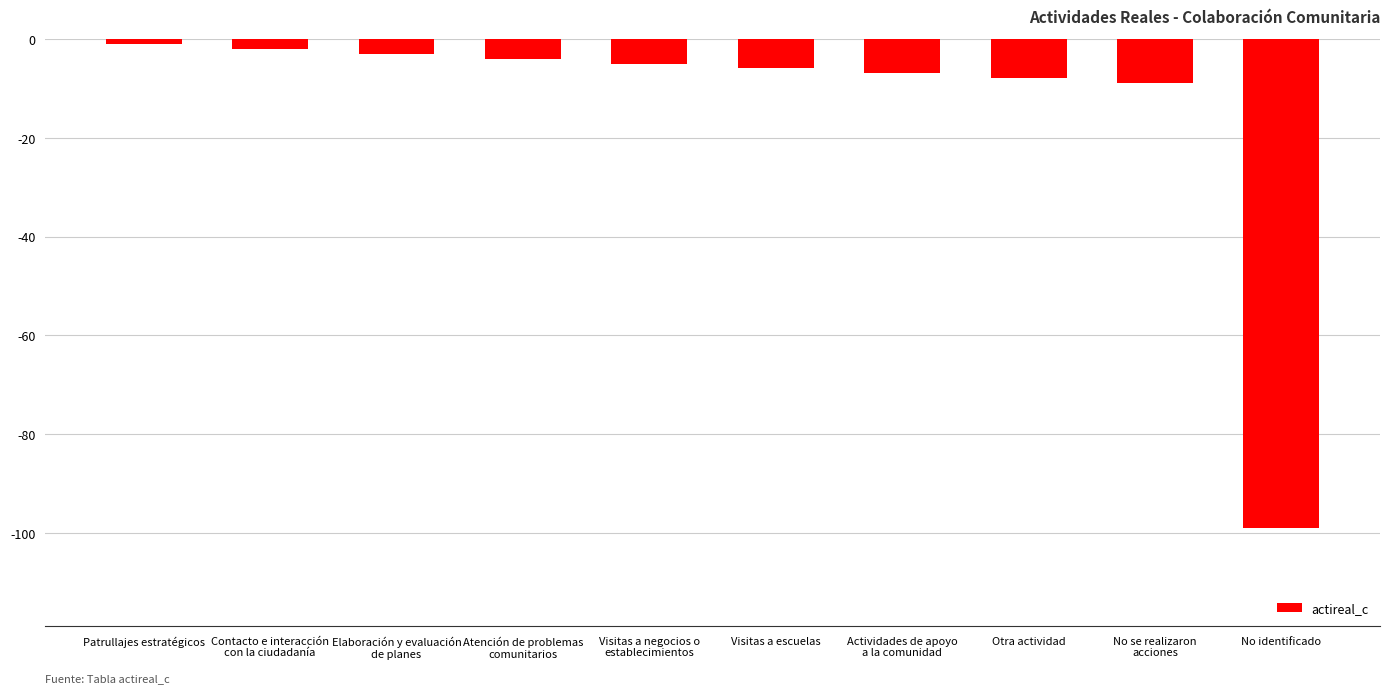

Which category has the lowest value across all series?

No identificado